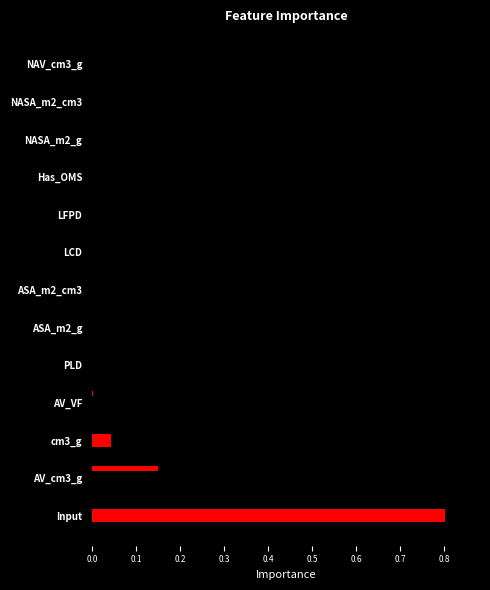

Reading left to right, transcribe all the data shown in this chart.

0.8	0.2	0.0	0.0	0.0	0.0	0.0	0.0	0.0	0.0	0.0	0.0	0.0